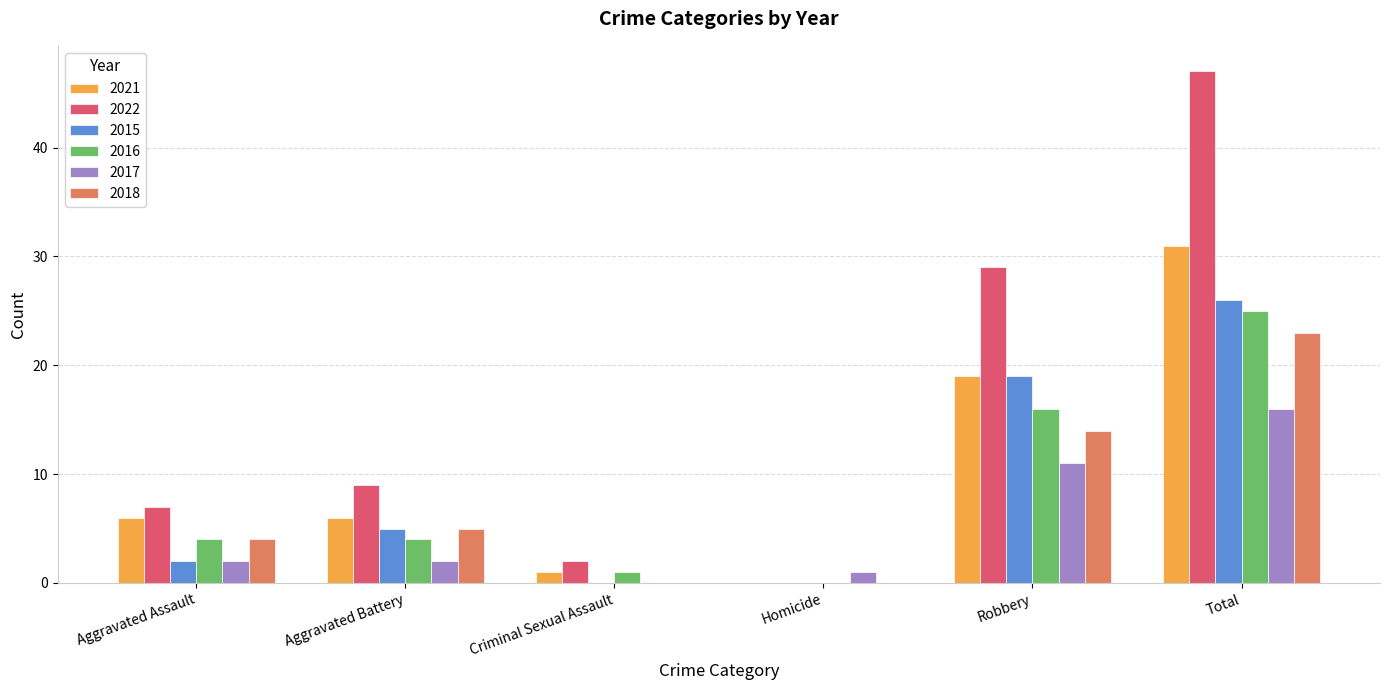

True or false: 2018 has a value of 23 at Total.

True